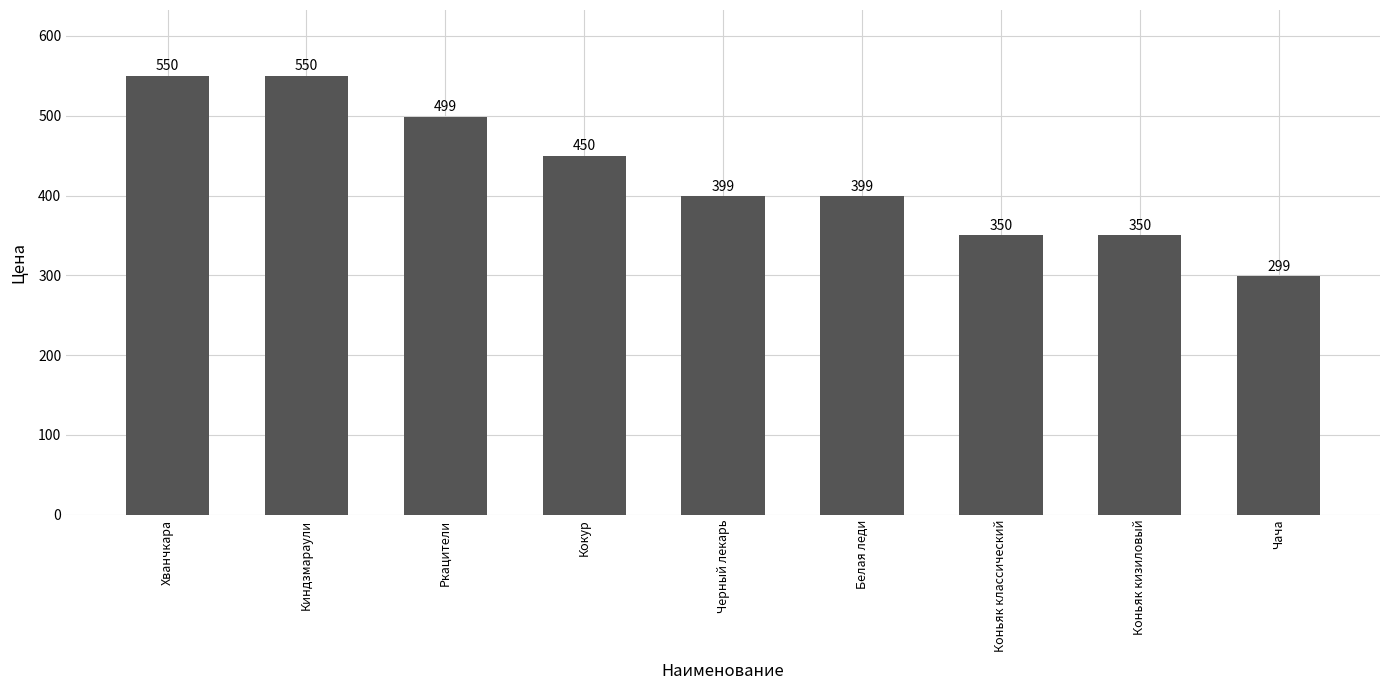

What is the ratio of the value at Киндзмараули to the value at Ркацители?

1.1